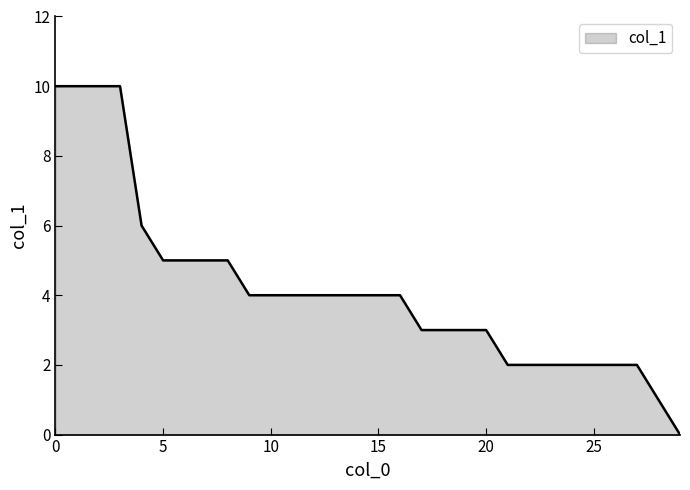

What is the maximum value shown in the chart?

10